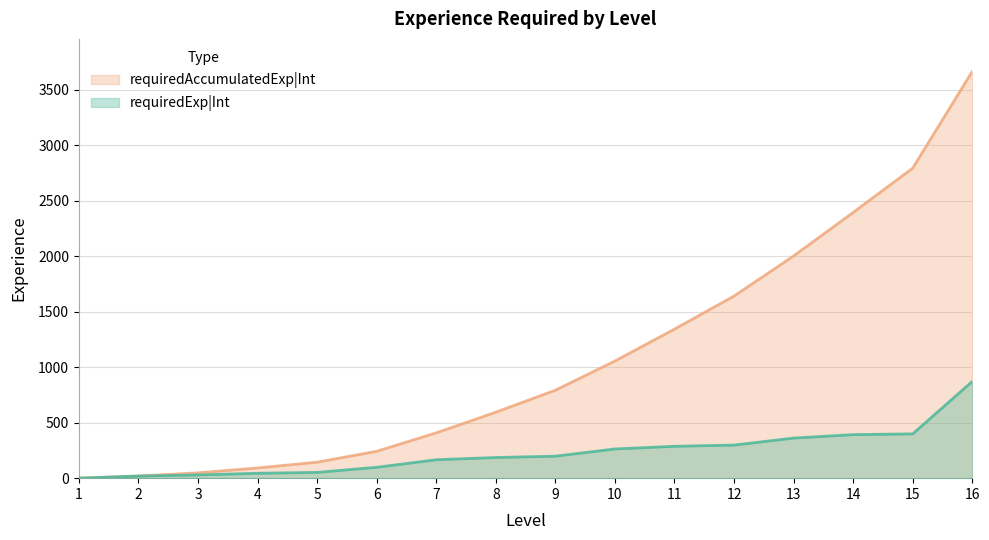

What is the value of the requiredExp|Int point at the 3rd from the left?

29